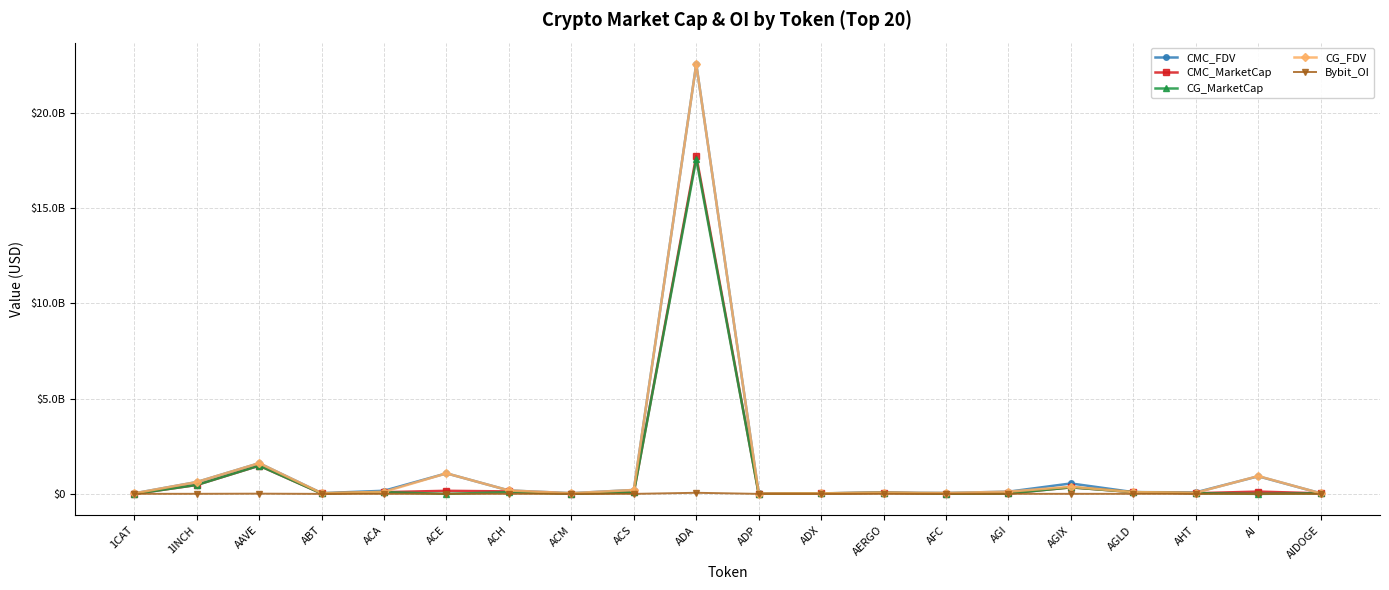

What is the total value across all series at ABT?

119791009.4